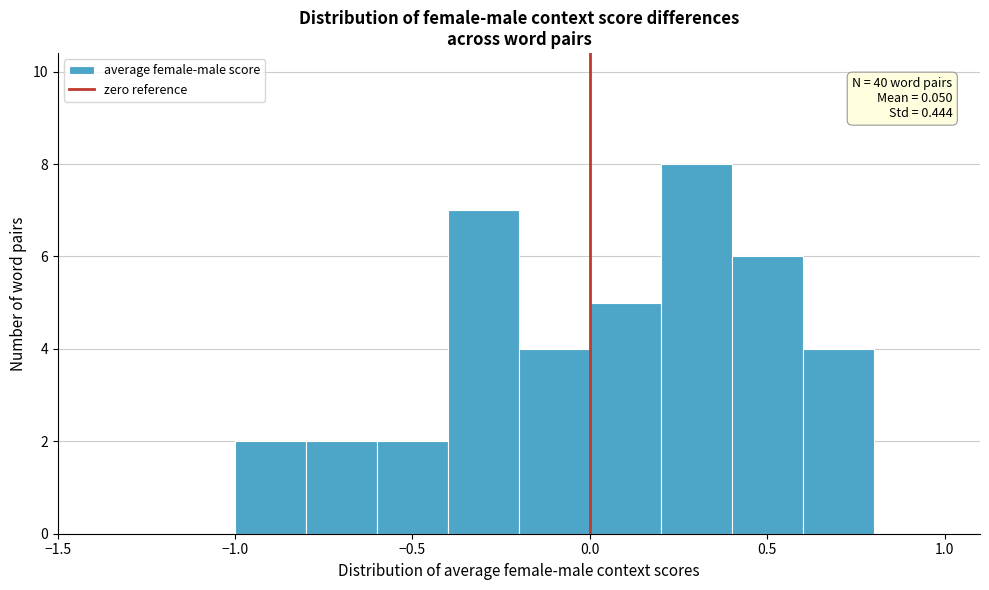

Which range on the x-axis has the tallest bar?

0.2 to 0.4